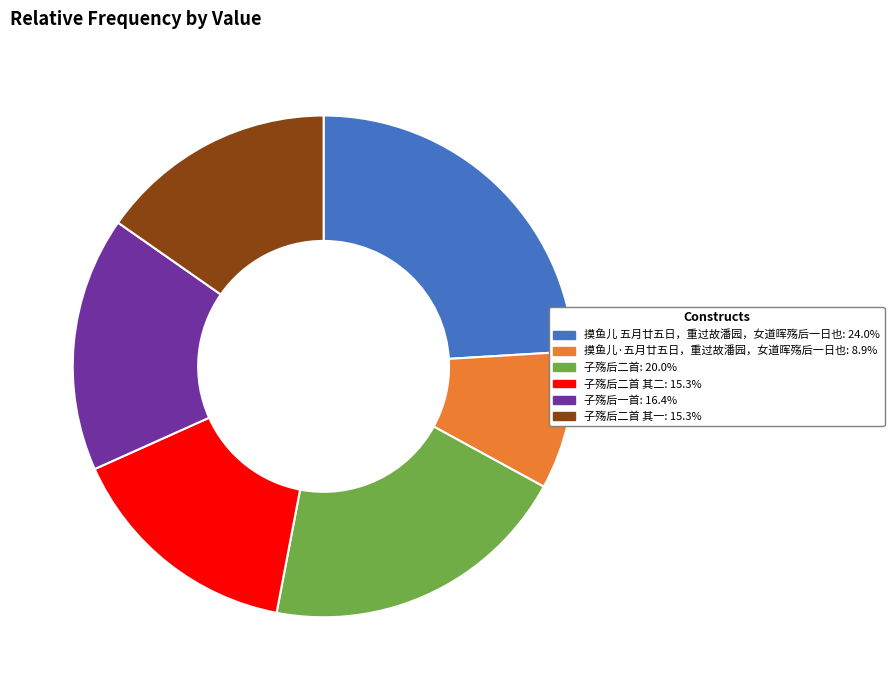

Is there any slice that represents more than half of the pie?

No